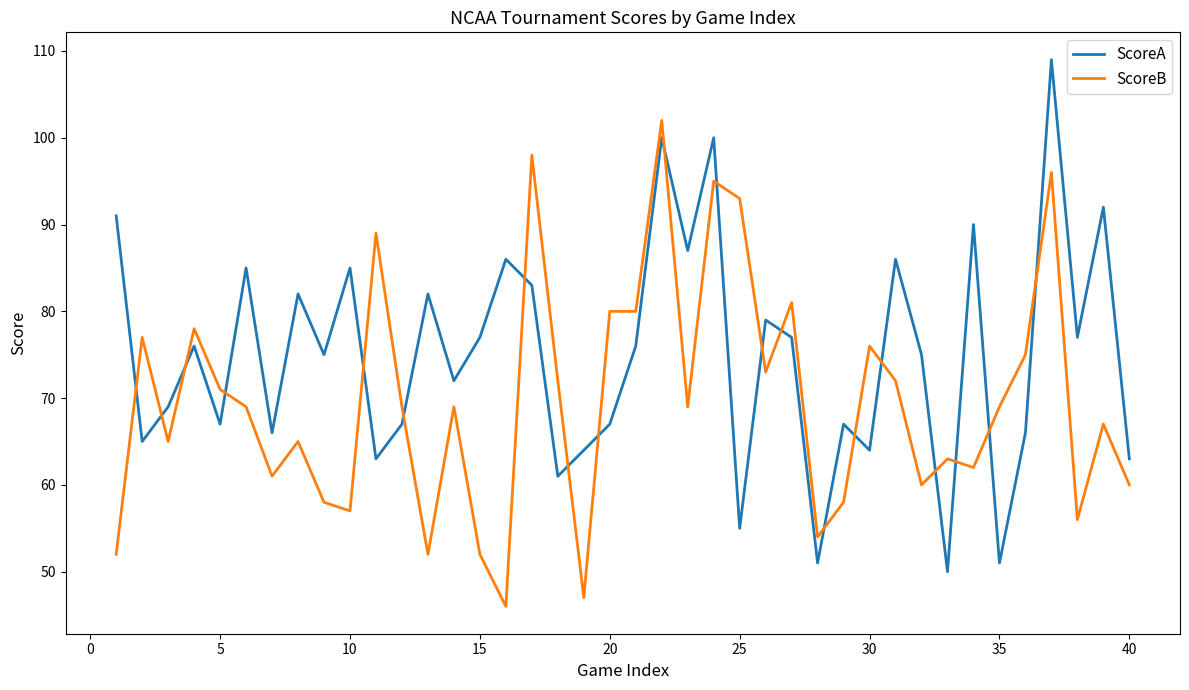

Does the chart have visible grid lines?

No